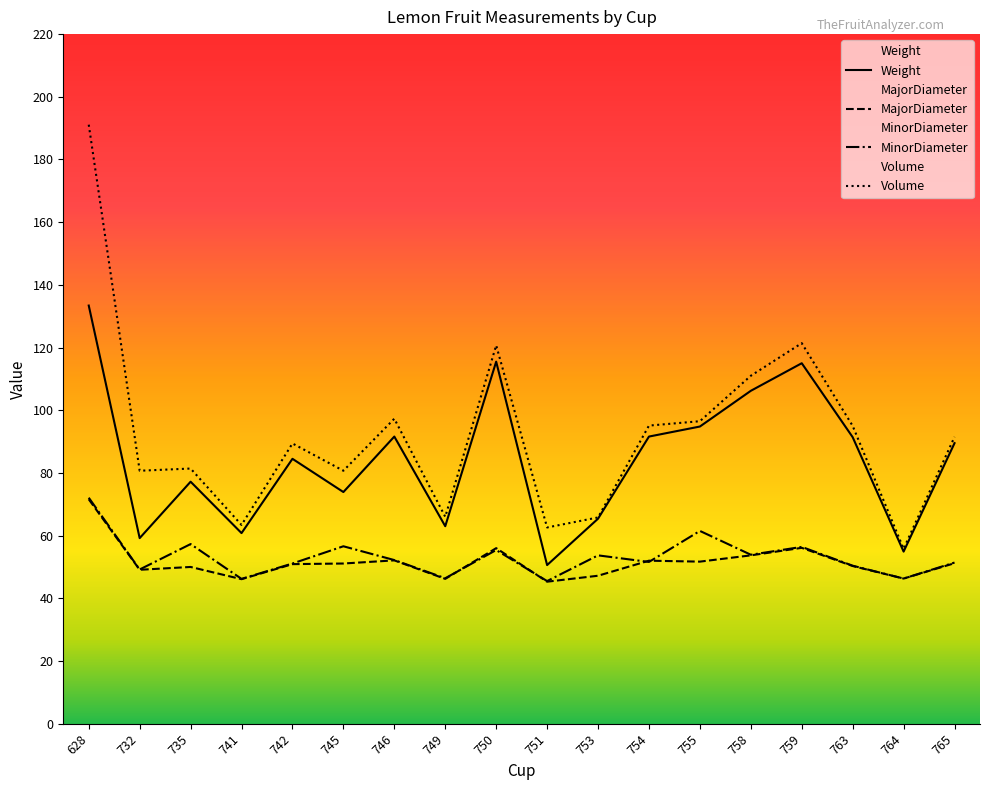

True or false: Volume has a value of 42.6 at 763.

False